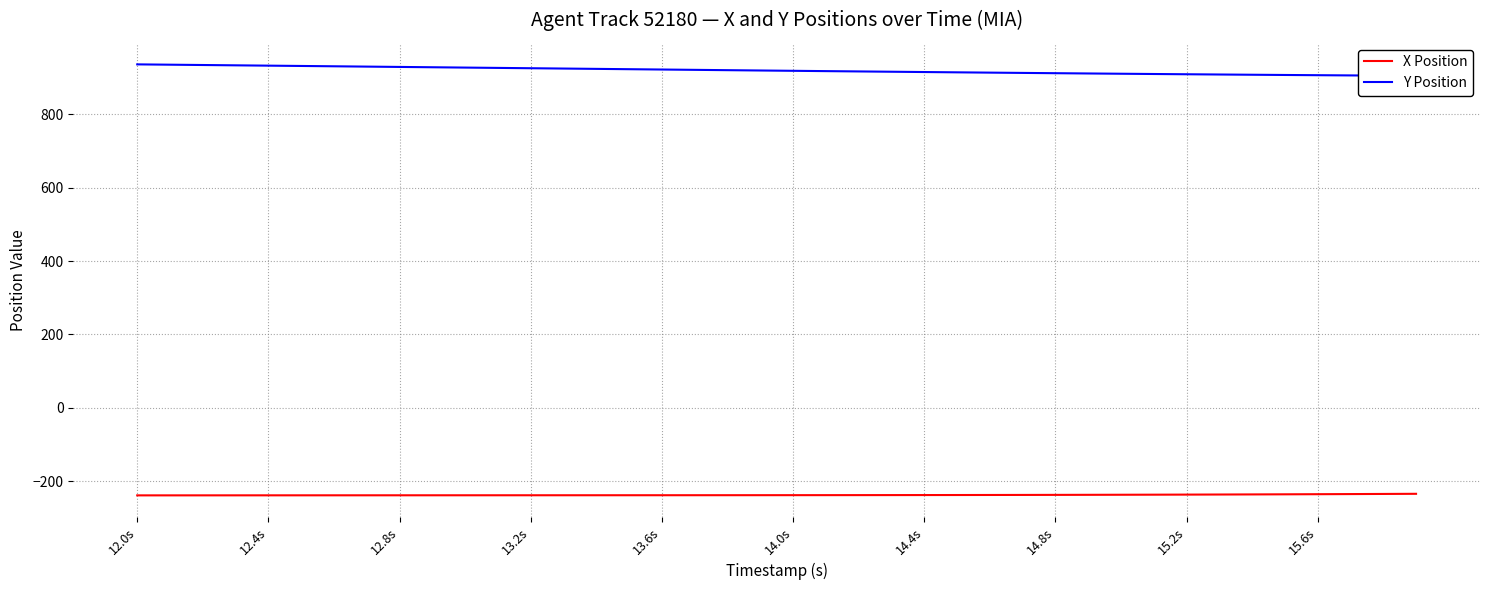

What is the lowest value of the X Position series?

-238.5